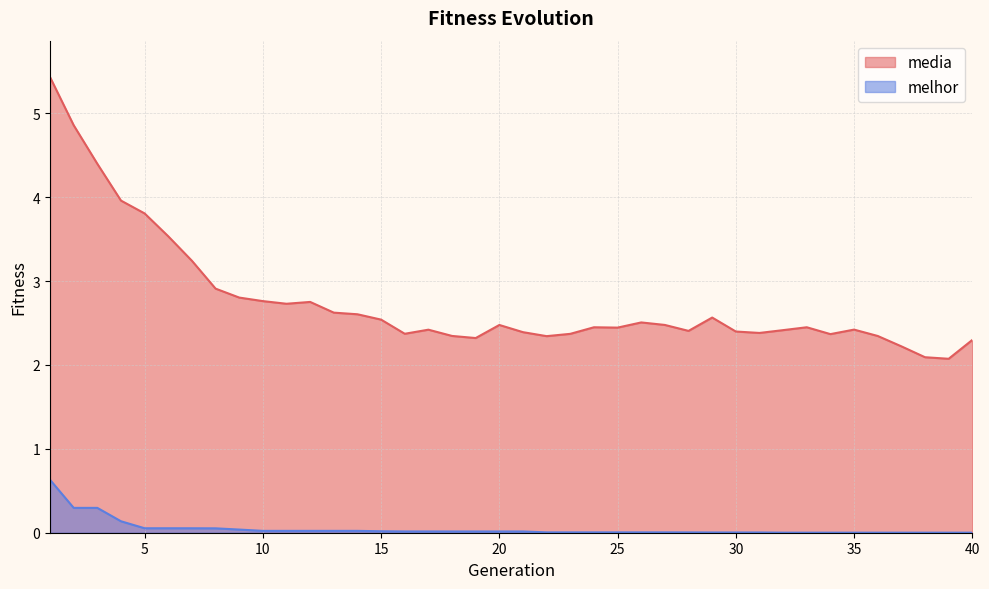

The value of melhor at 7 is 0.1. True or false?

False